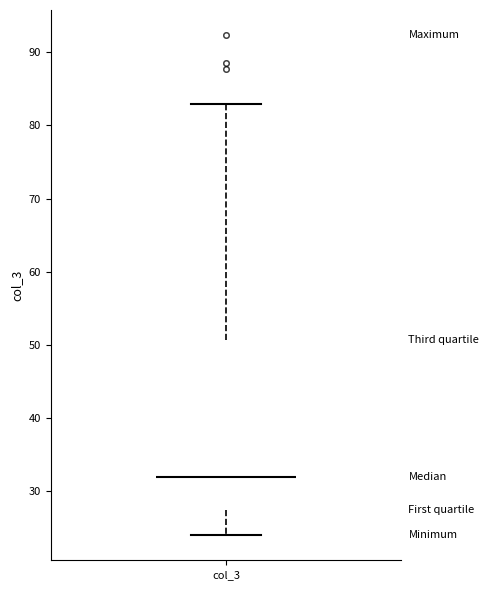

Read this box plot against the y-axis: the position of the median line, the range covered by the box, and the ends of both whiskers. The values are not printed on the chart, so give them approximately, as read against the axis.

median 32, box 27 to 51, whiskers 24 to 83